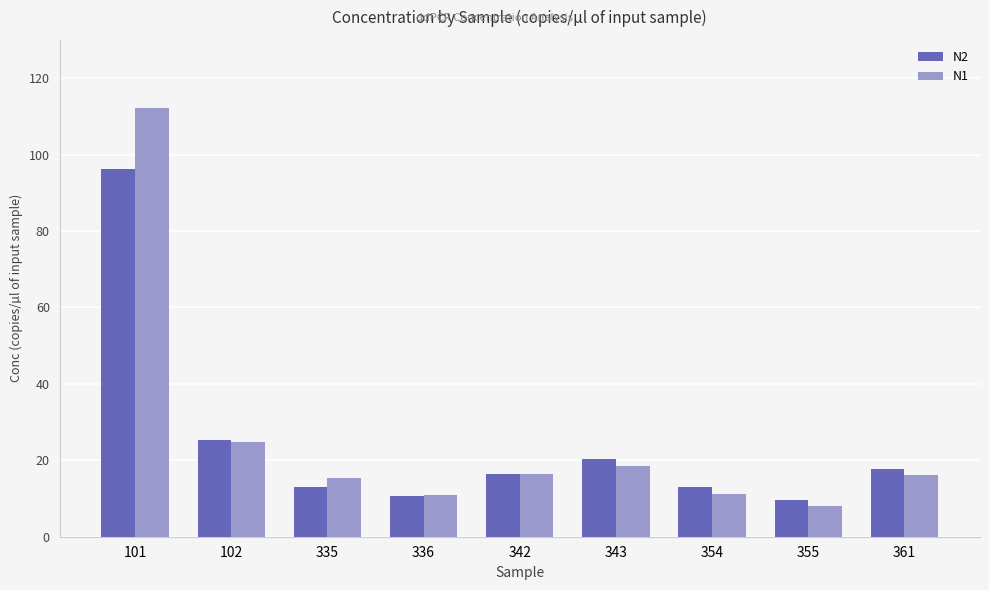

Is it true that N2 equals 20.4 at 343?

True